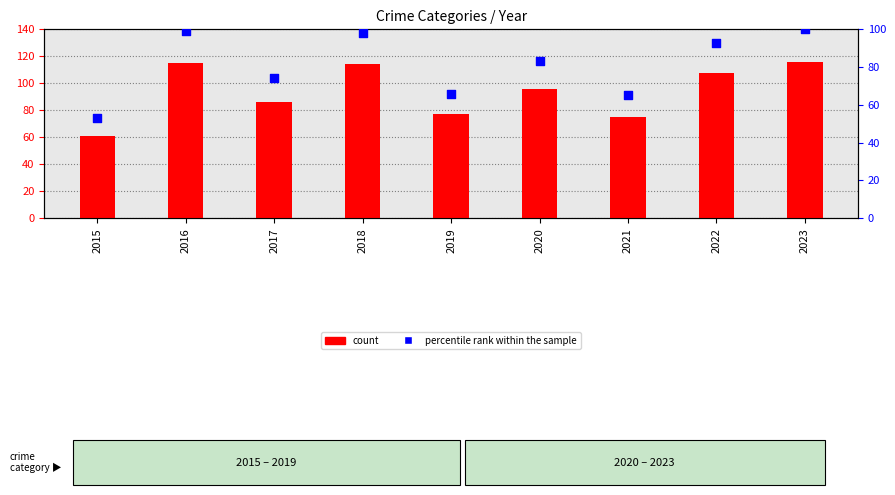

At which category is the sum across all series the highest?

2023